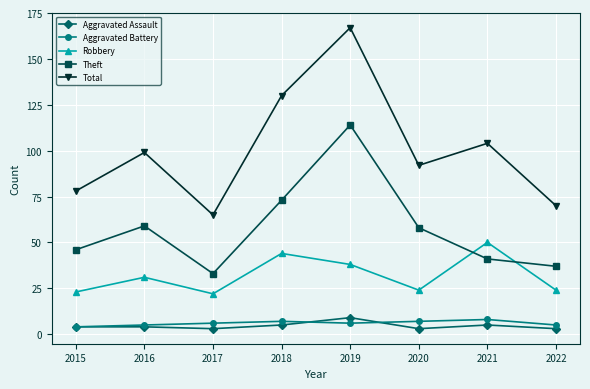

Reading left to right, transcribe all the data shown in this chart.

Aggravated Assault: 4	4	3	5	9	3	5	3
Aggravated Battery: 4	5	6	7	6	7	8	5
Robbery: 23	31	22	44	38	24	50	24
Theft: 46	59	33	73	114	58	41	37
Total: 78	99	65	130	167	92	104	70